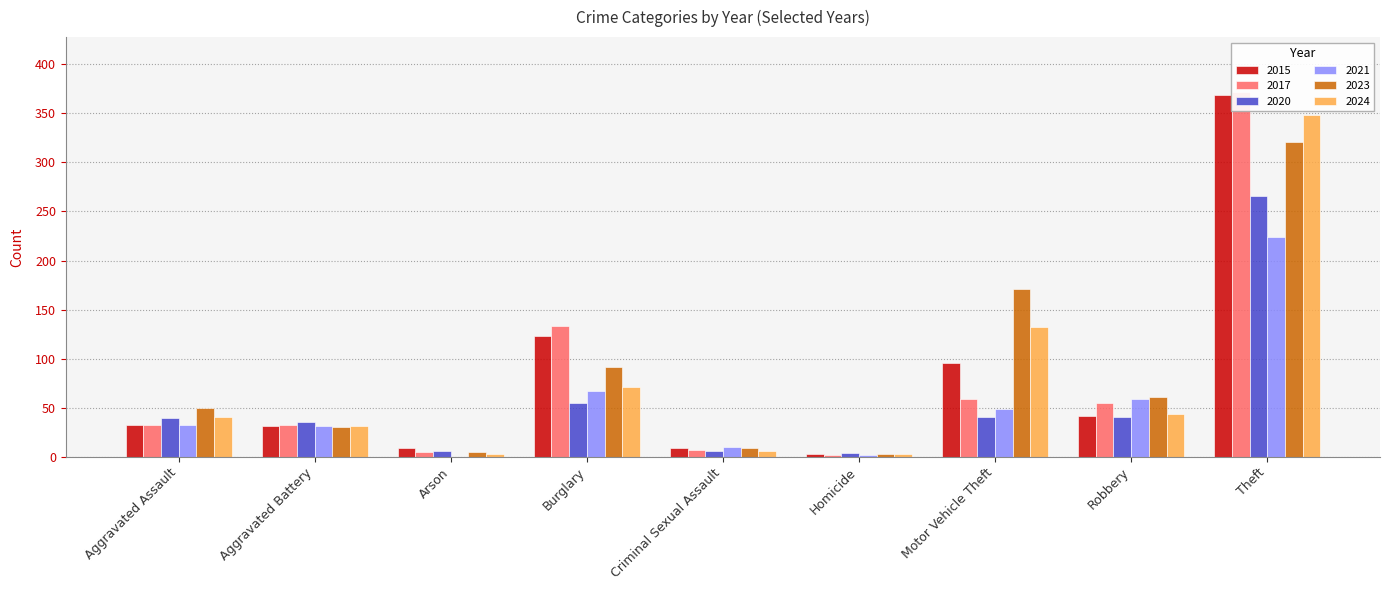

Reading left to right, list all the values displayed in this chart.

2015: Aggravated Assault=32	Aggravated Battery=31	Arson=9	Burglary=123	Criminal Sexual Assault=9	Homicide=3	Motor Vehicle Theft=96	Robbery=41	Theft=369
2017: Aggravated Assault=32	Aggravated Battery=32	Arson=5	Burglary=133	Criminal Sexual Assault=7	Homicide=2	Motor Vehicle Theft=59	Robbery=55	Theft=372
2020: Aggravated Assault=39	Aggravated Battery=35	Arson=6	Burglary=55	Criminal Sexual Assault=6	Homicide=4	Motor Vehicle Theft=40	Robbery=40	Theft=266
2021: Aggravated Assault=32	Aggravated Battery=31	Arson=0	Burglary=67	Criminal Sexual Assault=10	Homicide=2	Motor Vehicle Theft=49	Robbery=59	Theft=224
2023: Aggravated Assault=50	Aggravated Battery=30	Arson=5	Burglary=91	Criminal Sexual Assault=9	Homicide=3	Motor Vehicle Theft=171	Robbery=61	Theft=321
2024: Aggravated Assault=40	Aggravated Battery=31	Arson=3	Burglary=71	Criminal Sexual Assault=6	Homicide=3	Motor Vehicle Theft=132	Robbery=44	Theft=348